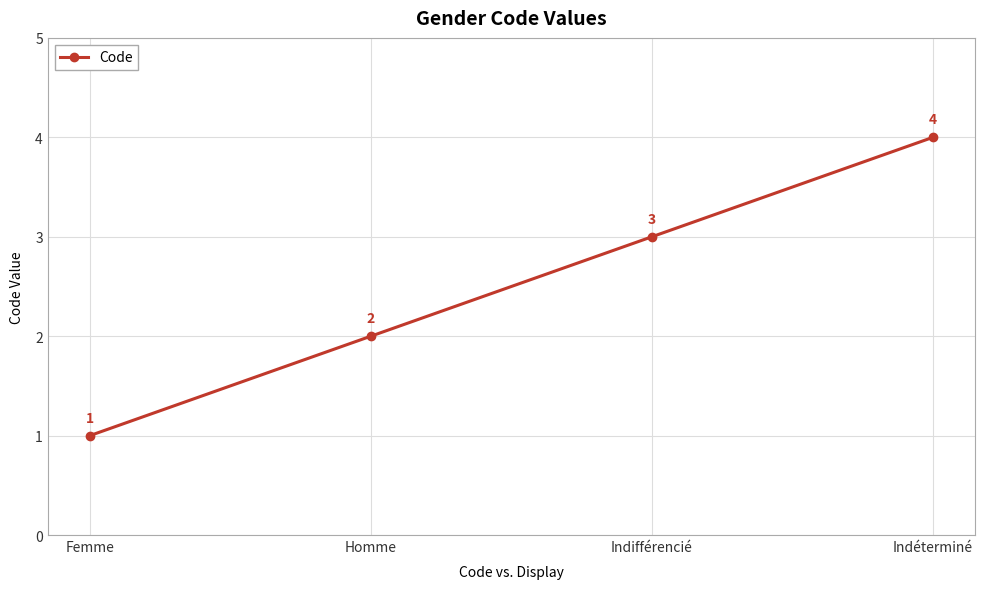

How many distinct data groups are displayed?

1